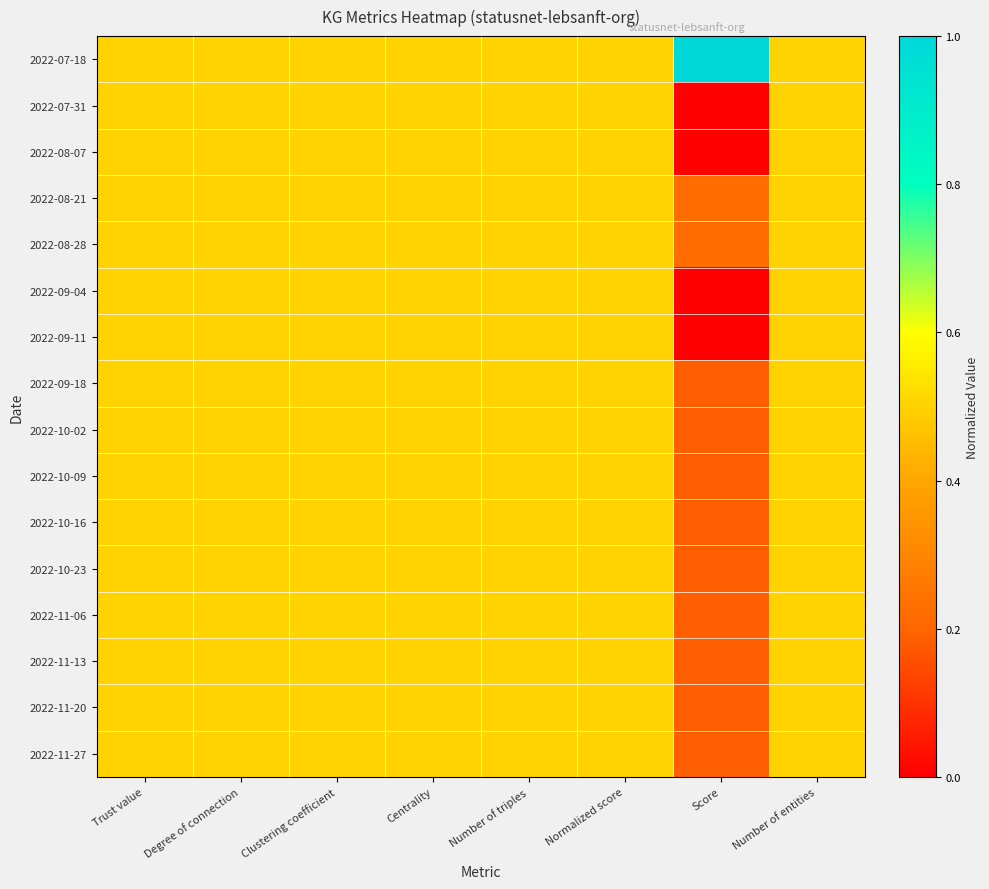

At which category is the sum across all series the highest?

Trust value